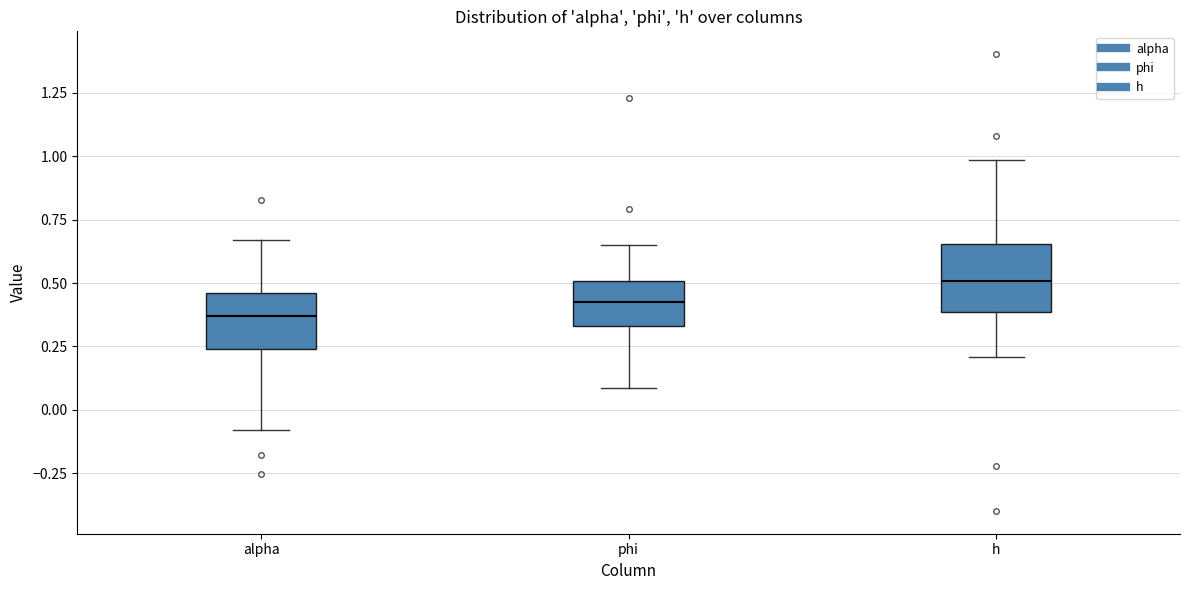

Reading left to right, transcribe this box plot: for each box, give where its median line is, the range the box spans, and where its two whiskers end, as read against the y-axis. The values are not printed on the chart, so give them approximately, as read against the axis.

alpha: median 0.35, box 0.25 to 0.45, whiskers -0.10 to 0.65
phi: median 0.45, box 0.35 to 0.50, whiskers 0.10 to 0.65
h: median 0.50, box 0.40 to 0.65, whiskers 0.20 to 1.00